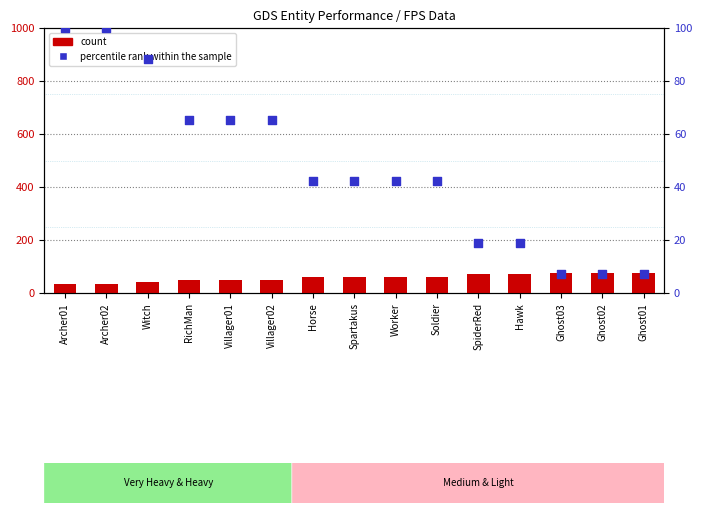

Is the value of percentile rank within the sample at Villager01 greater than the value of count at Archer02?

Yes